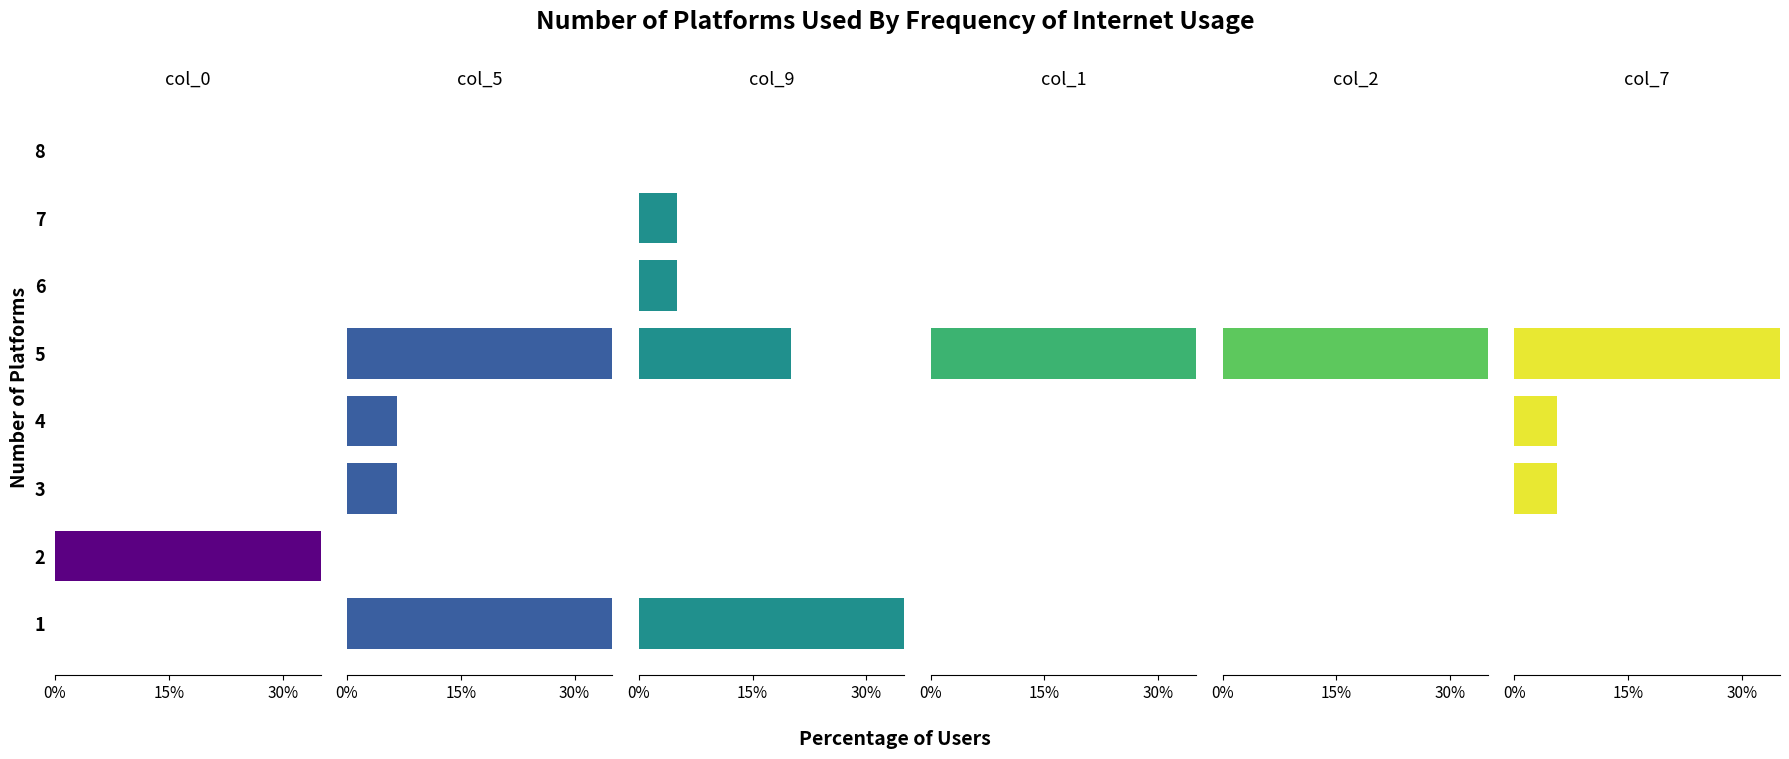

The col_2 series shows -36.5 at 5. True or false?

False